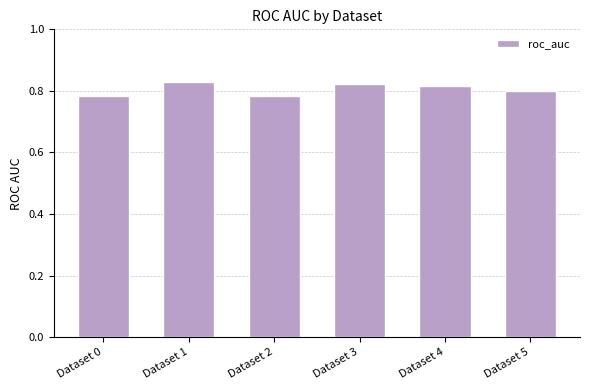

Which has a higher value, Dataset 2 or Dataset 4?

Dataset 4